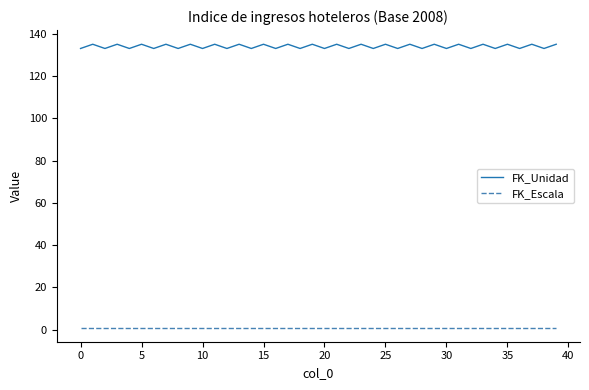

At how many categories does at least one series exceed 73?

40